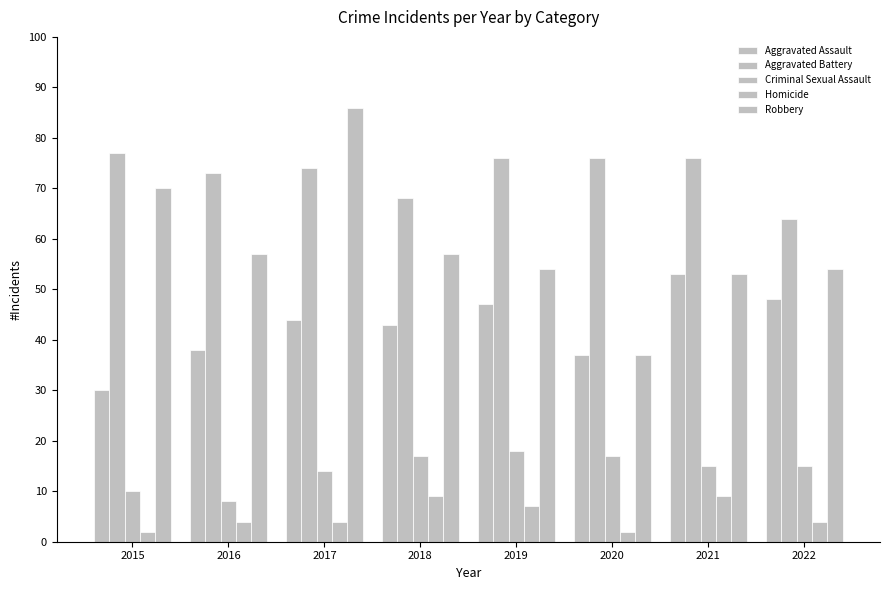

Count the Criminal Sexual Assault values in the range 14 to 17.

5